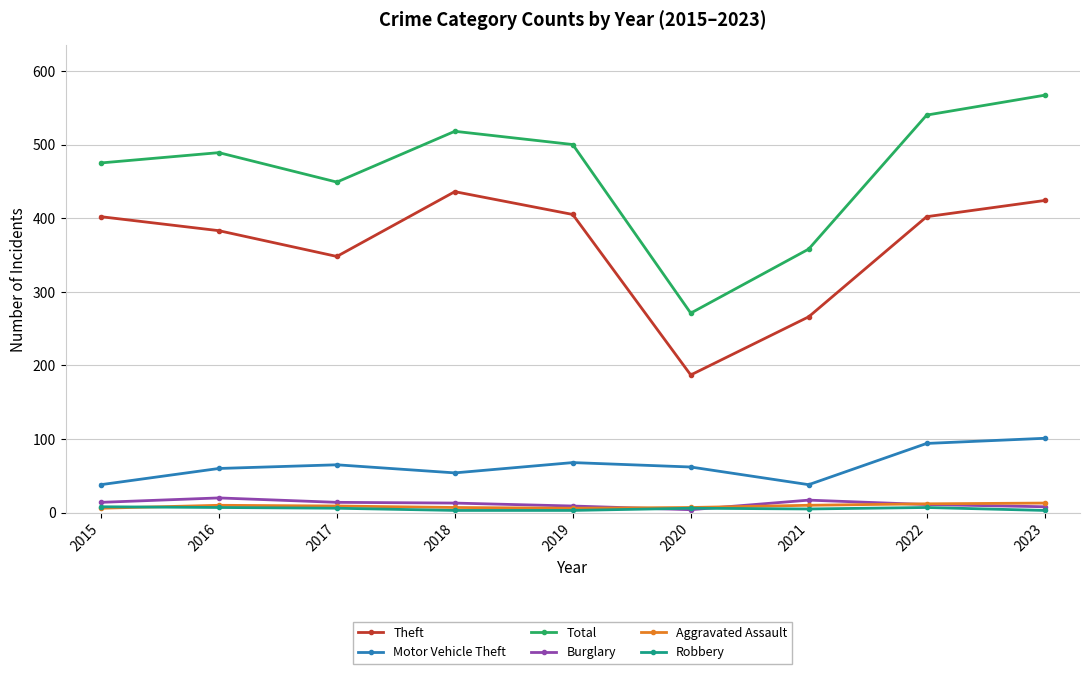

What is the maximum value for Aggravated Assault?

13